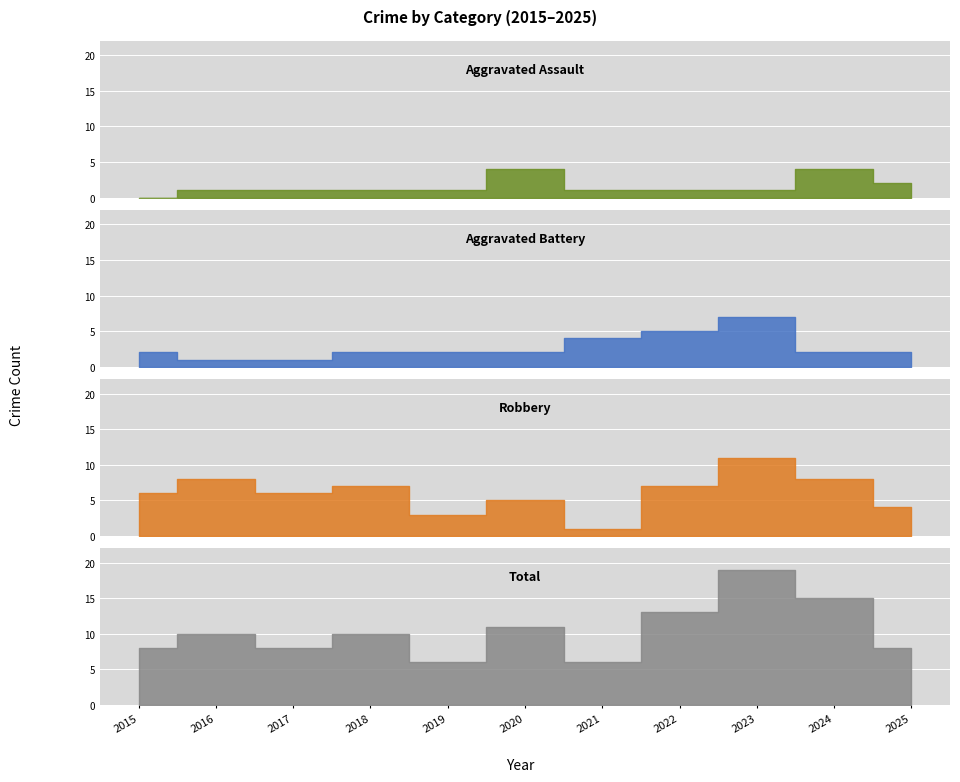

How many lines are shown in the chart?

4